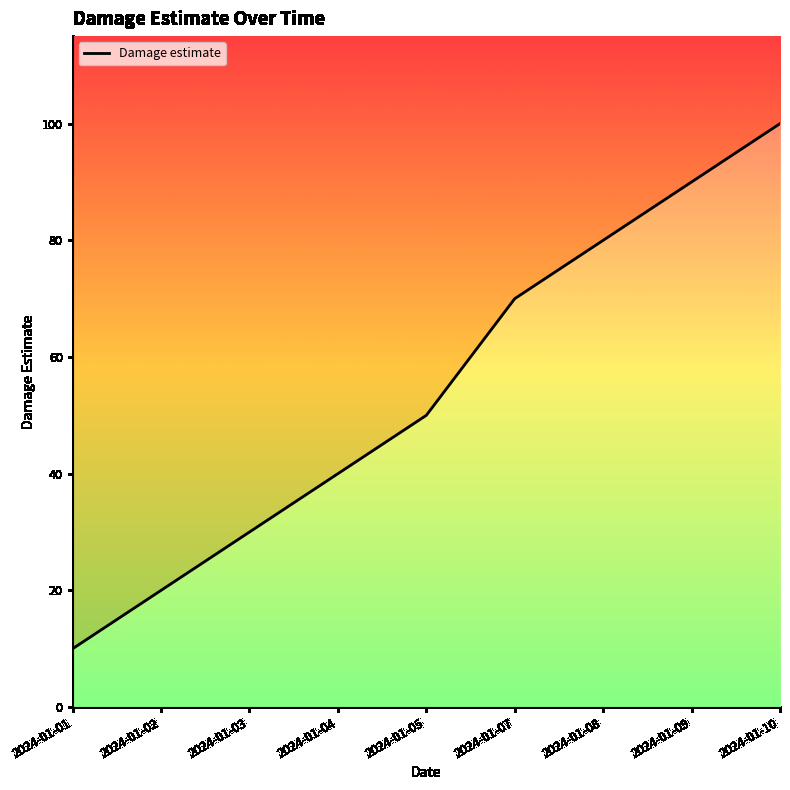

Reading right to left, what are all the values shown in this chart?

100	90	80	70	50	40	30	20	10